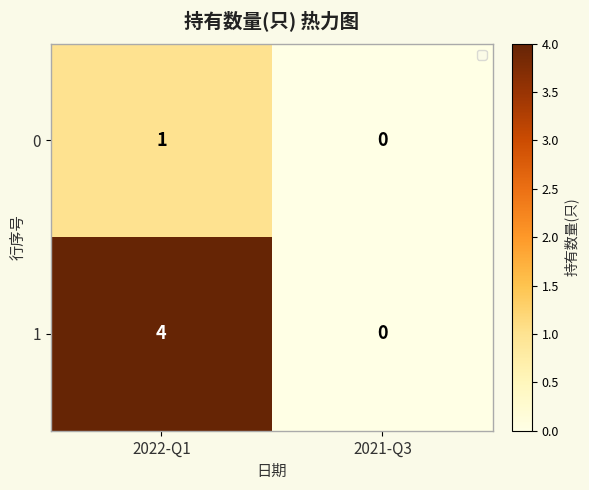

Reading left to right, extract all data points from this chart.

0: 1	0
1: 4	0